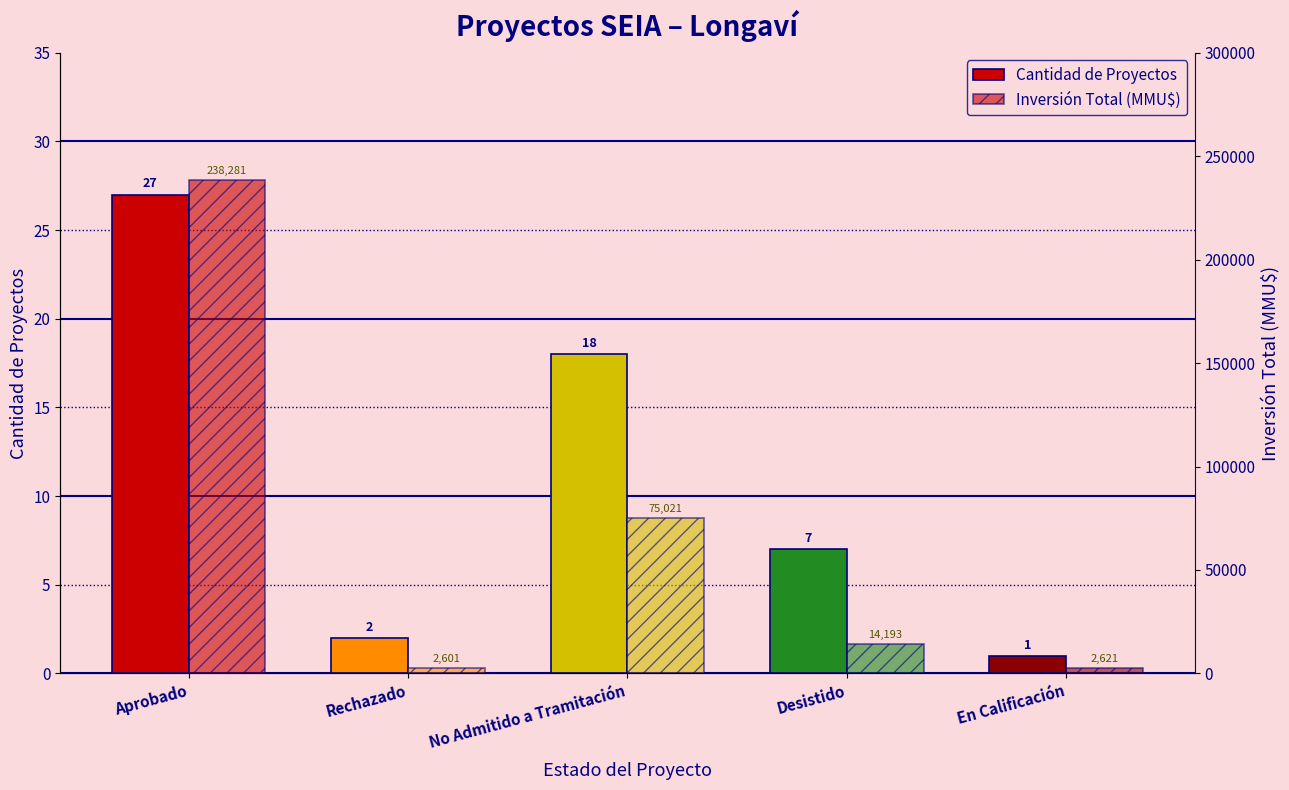

The Inversión Total (MMU$) series shows 80414 at Aprobado. True or false?

False